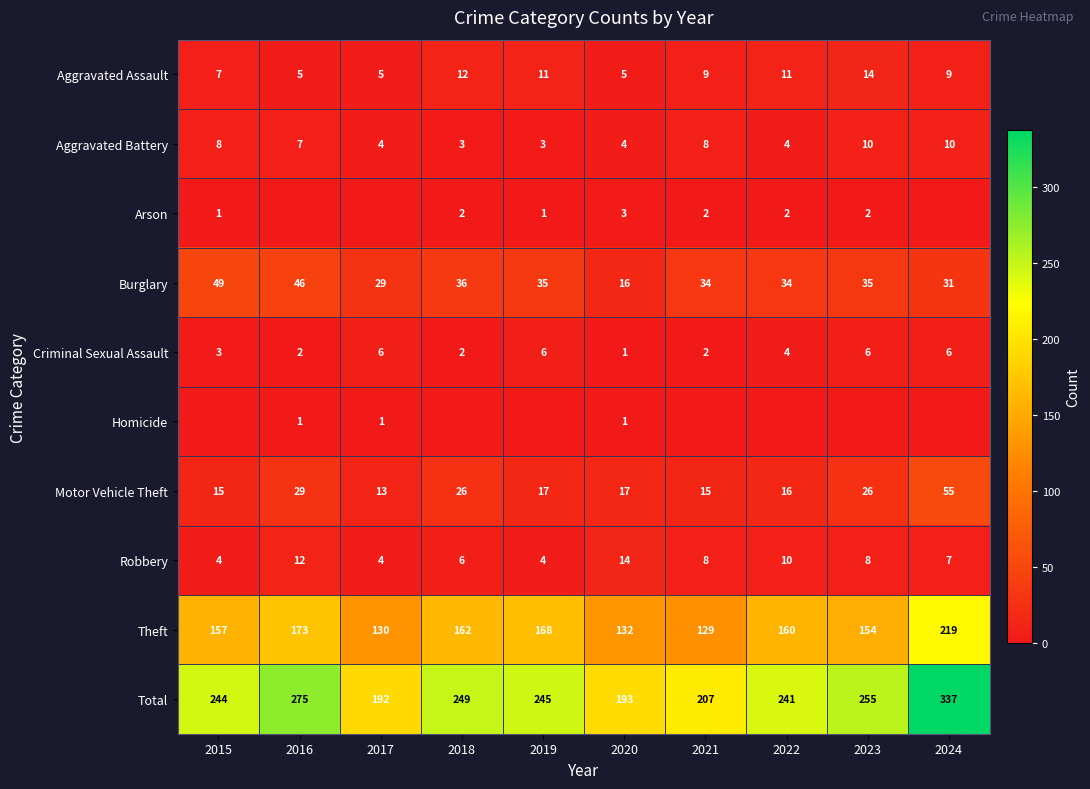

What is the minimum value for Motor Vehicle Theft?

13